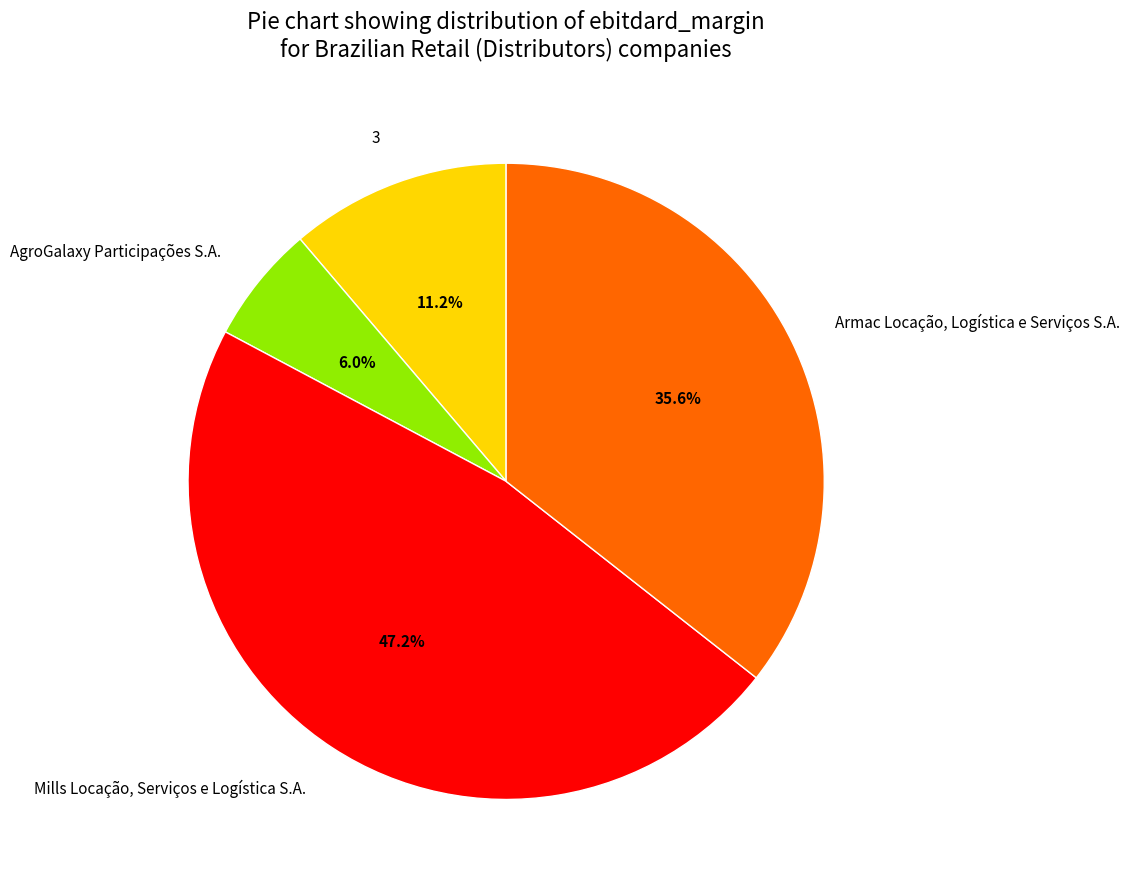

The AgroGalaxy Participações S.A. slice represents 1% of the pie. True or false?

False